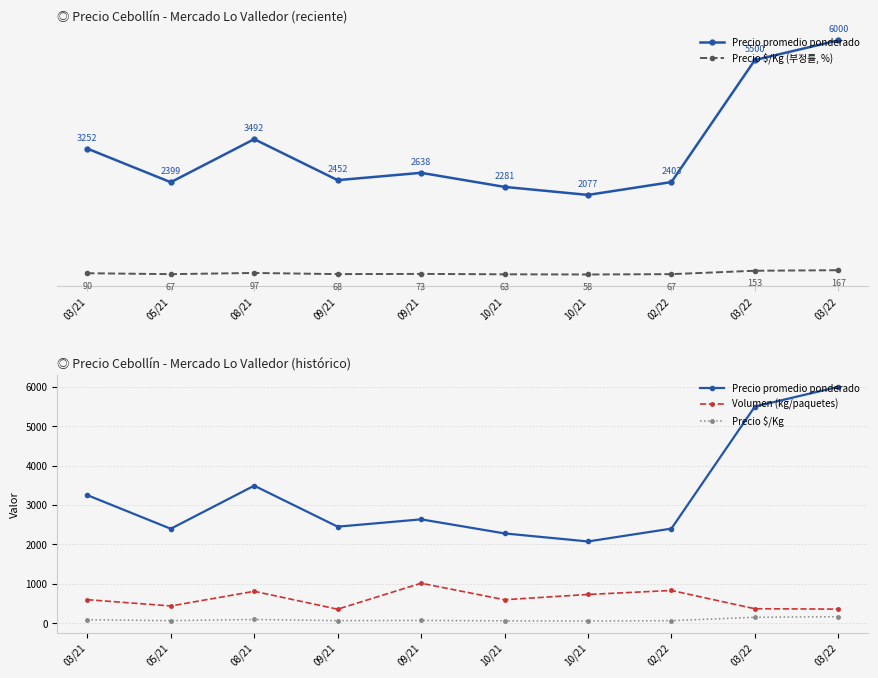

Which series has the largest total across all categories?

Precio promedio ponderado